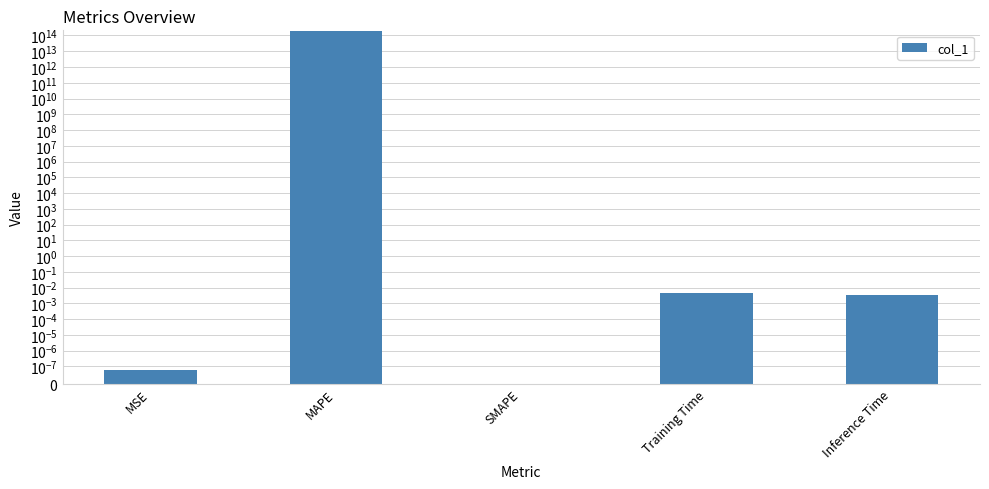

What is the difference between the maximum and minimum values?

202561800762203.2